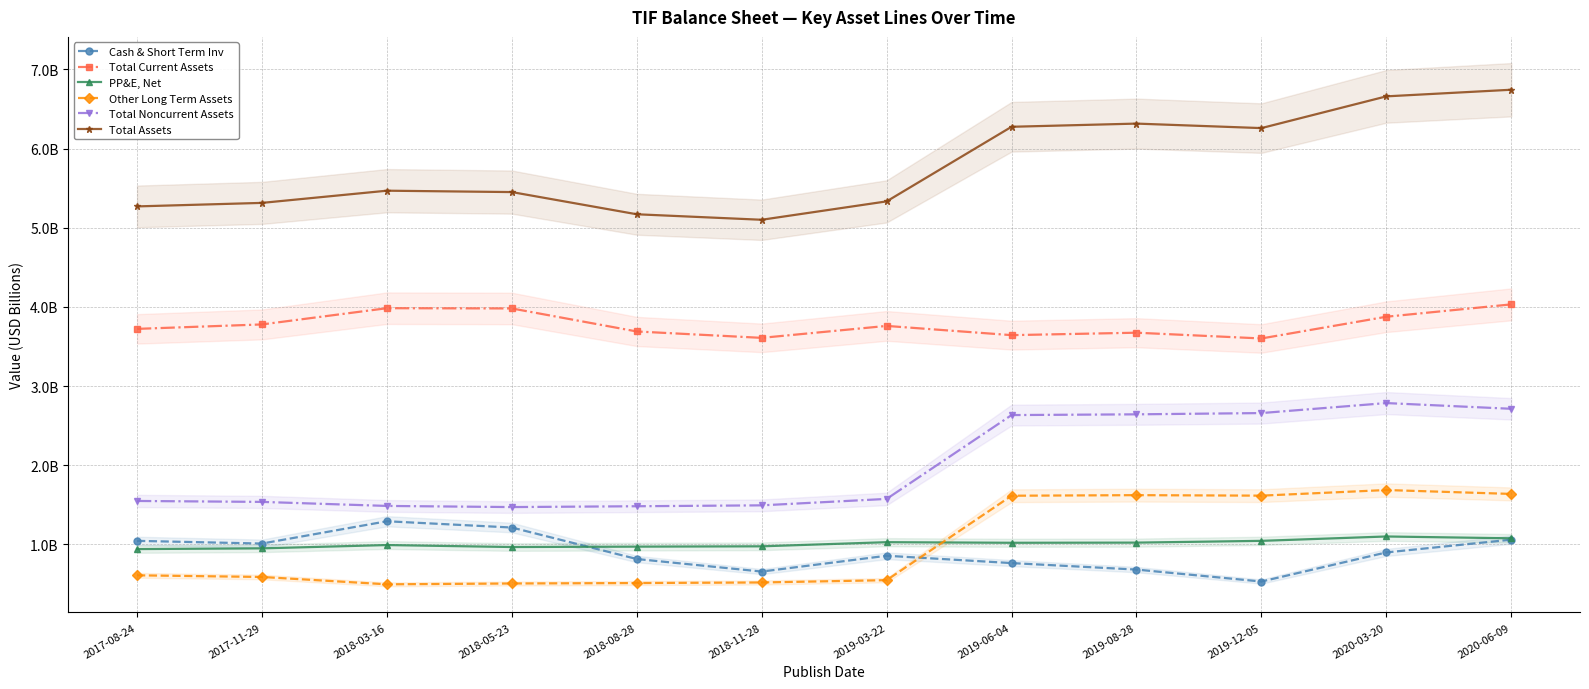

Is the value of Other Long Term Assets at 2018-03-16 greater than the value of PP&E, Net at 2017-11-29?

No